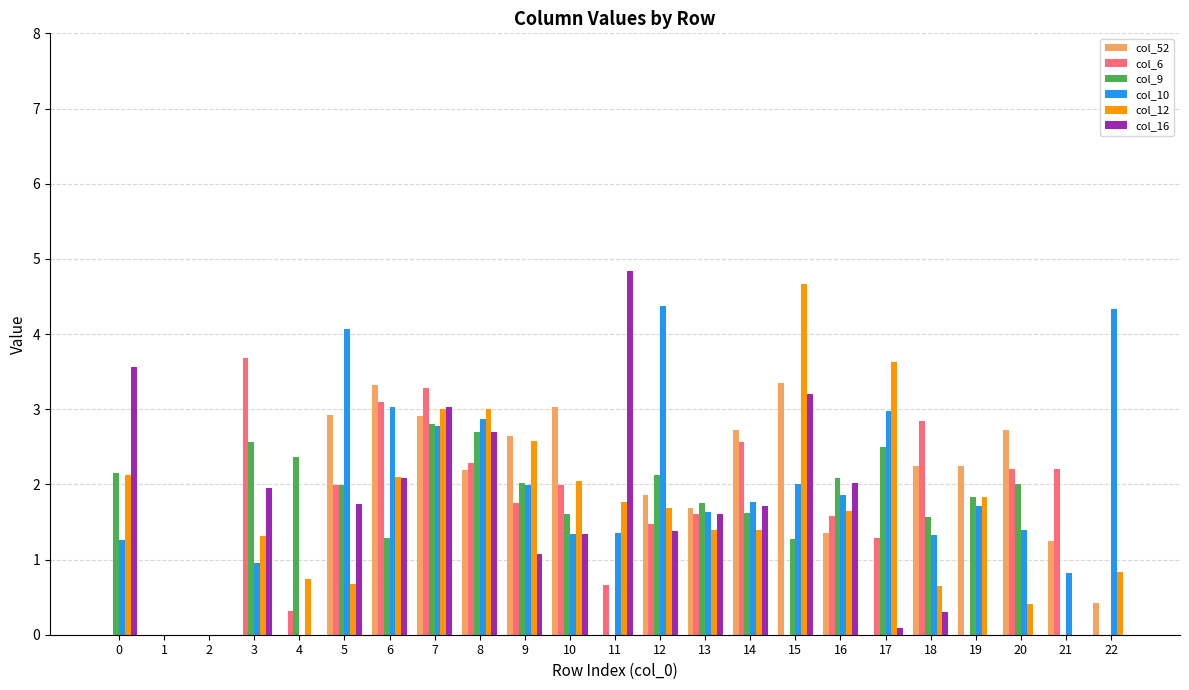

The value of col_10 at 3 is 1.0. True or false?

True